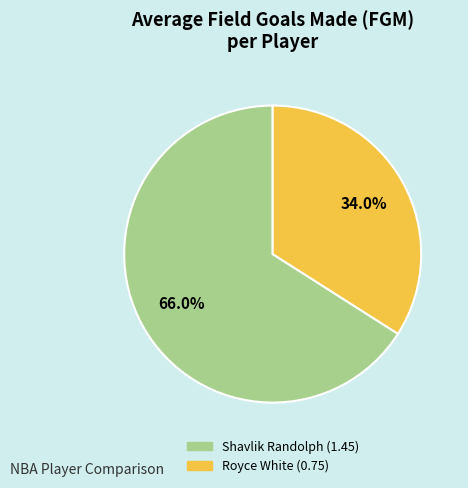

What percentage is the Royce White slice, to the nearest percent?

34%